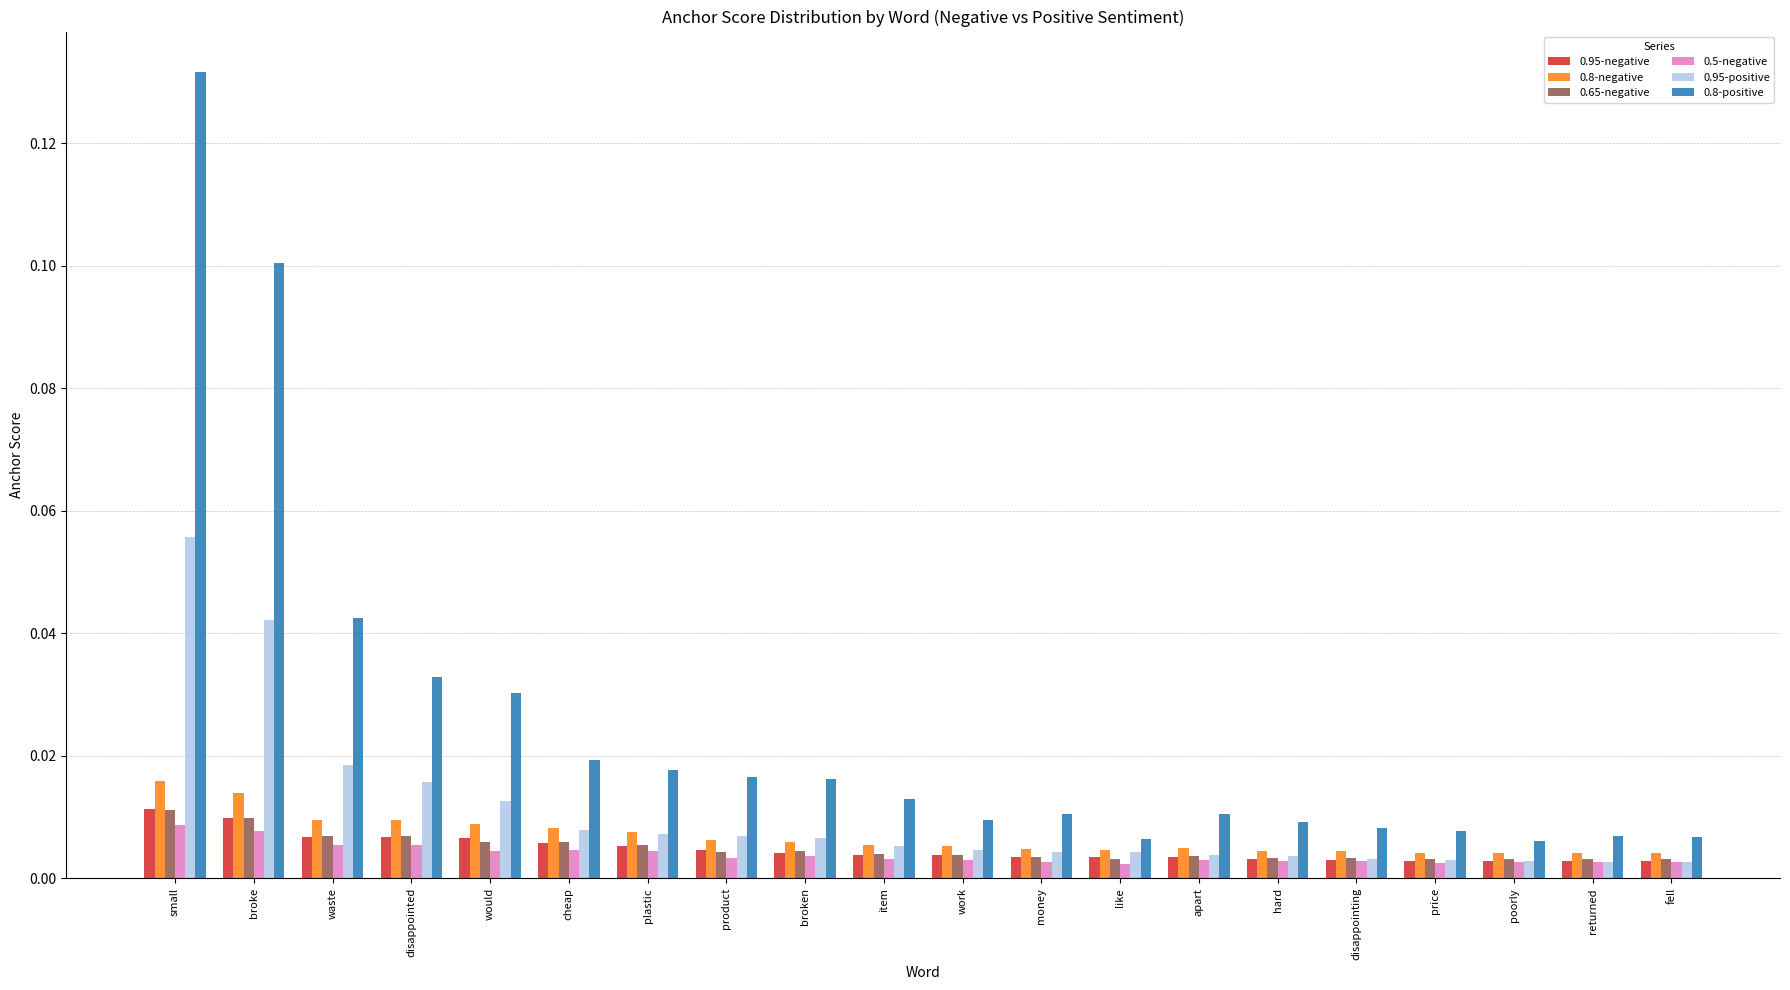

How many bars are there in each group?

6